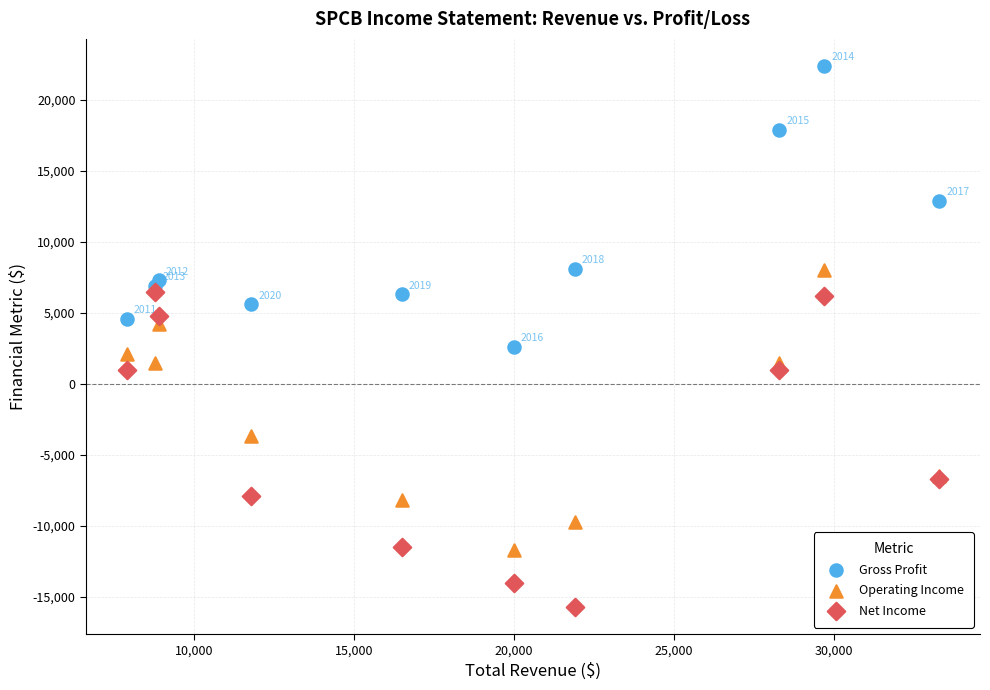

In the Operating Income series, what Y value is closest to -1850?

-3700